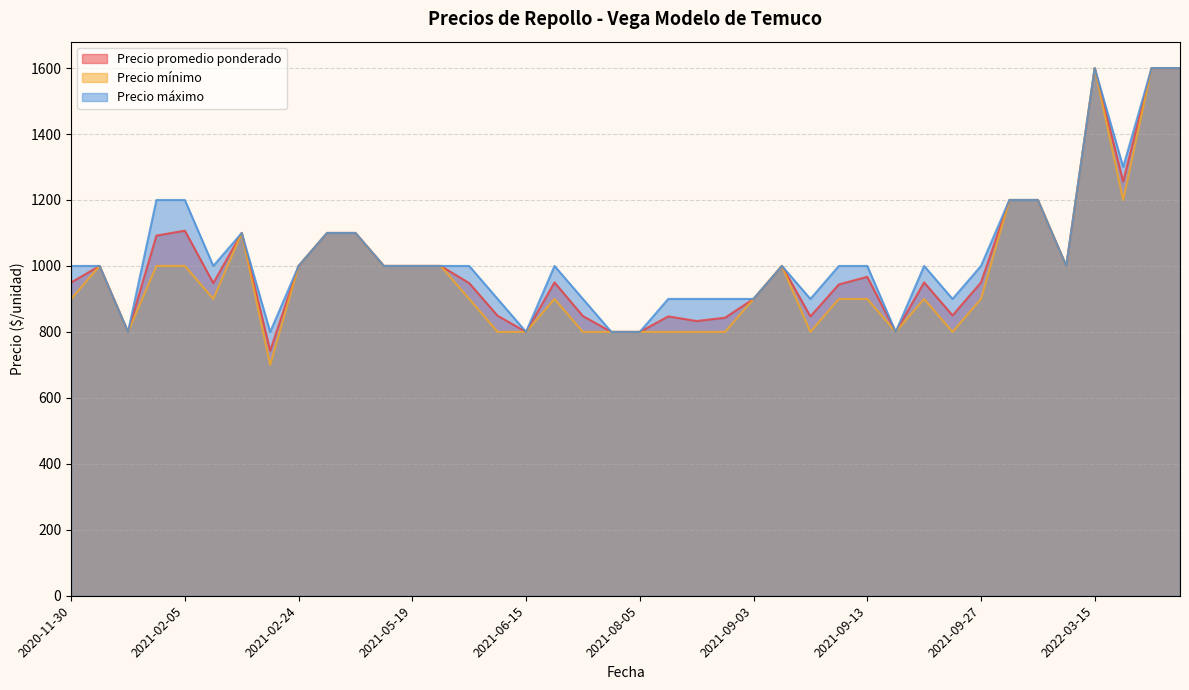

What is the lowest value of the Precio máximo series?

800